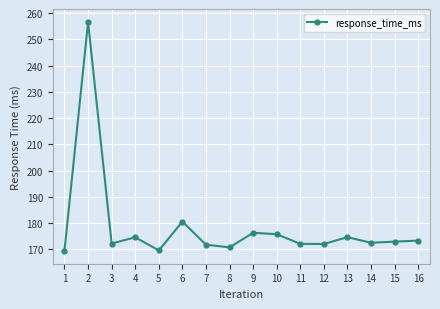

Where does the data first go above 172?

2